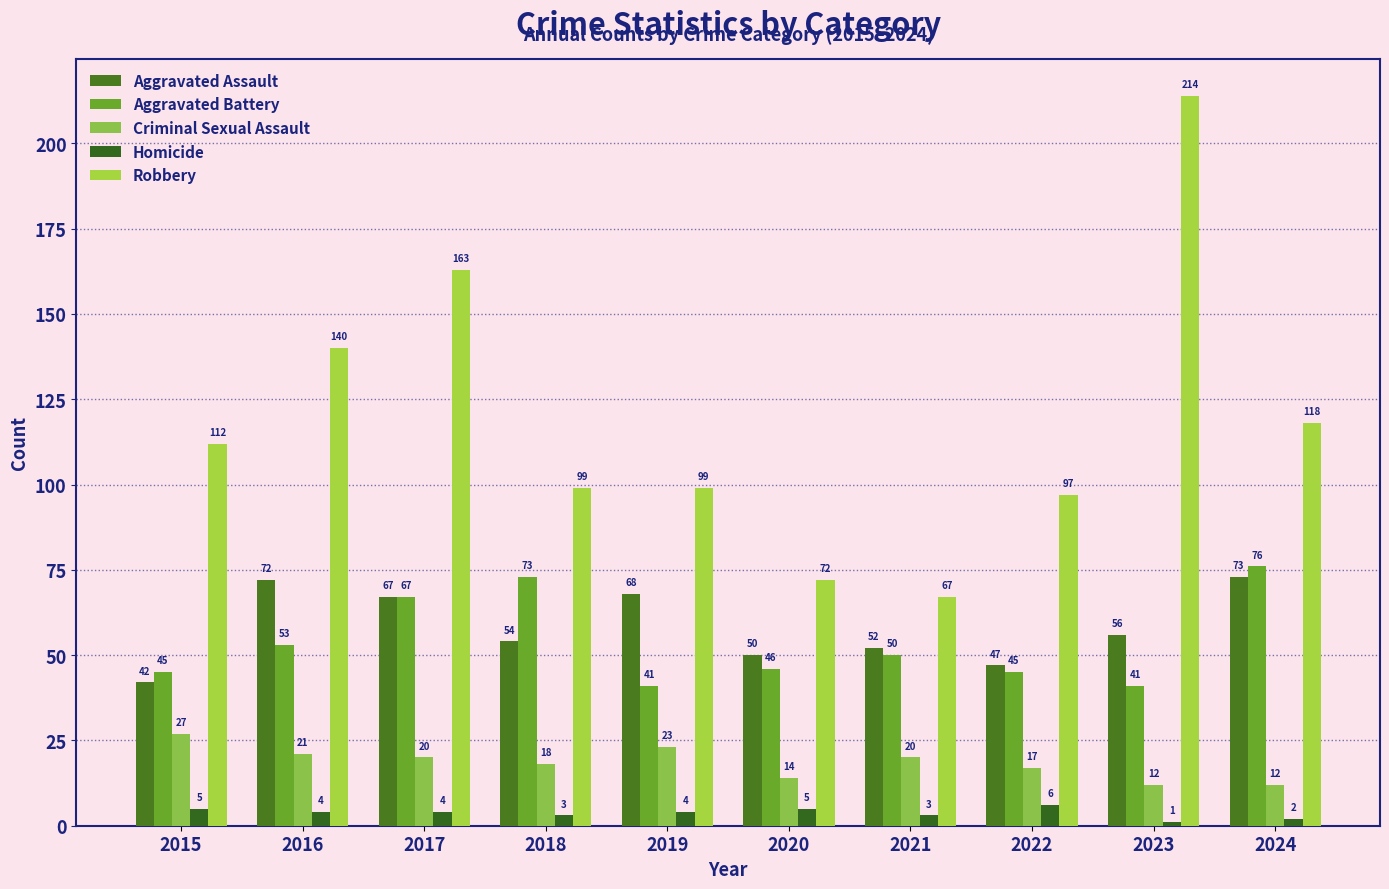

Count the Homicide values in the range 3 to 5.

7